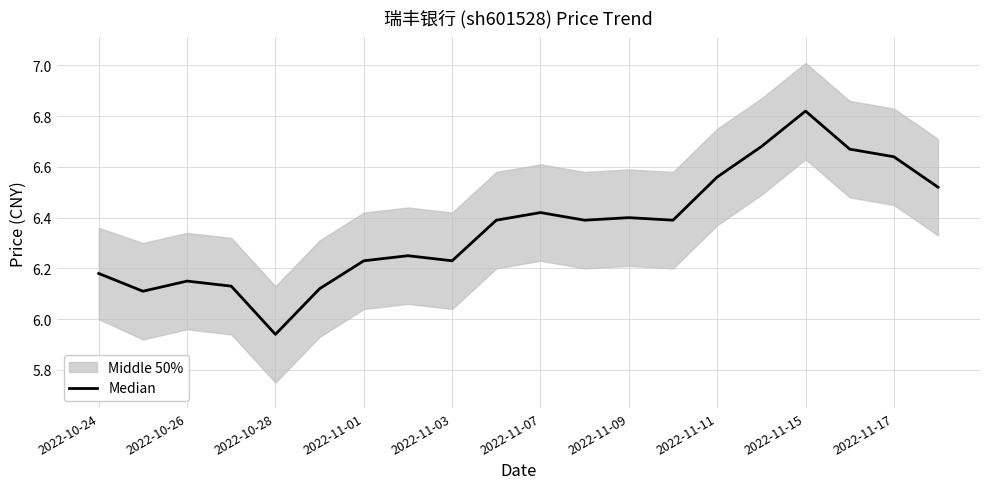

What is the sum of all values?

127.2